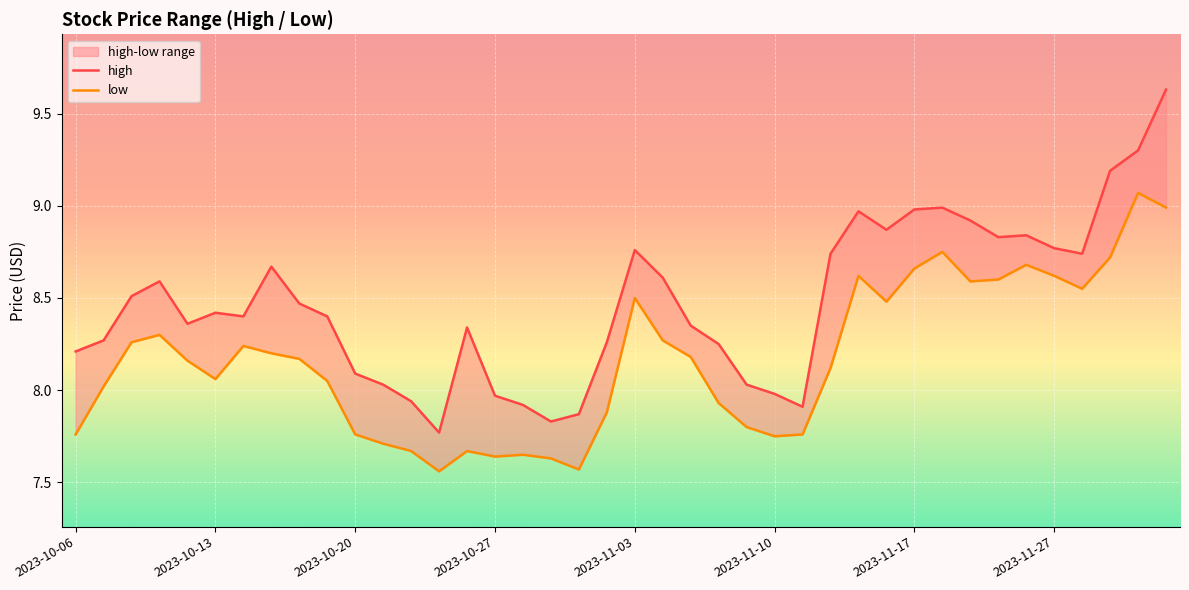

Rank the categories by high value from lowest to highest.

13, 17, 18, 26, 16, 12, 15, 25, 11, 24, 10, 2023-10-06, 23, 19, 2023-10-13, 14, 22, 2023-11-03, 2023-11-17, 9, 2023-11-10, 8, 2023-10-20, 2023-10-27, 21, 2023-11-27, 27, 36, 20, 35, 33, 34, 29, 32, 28, 30, 31, 37, 38, 39